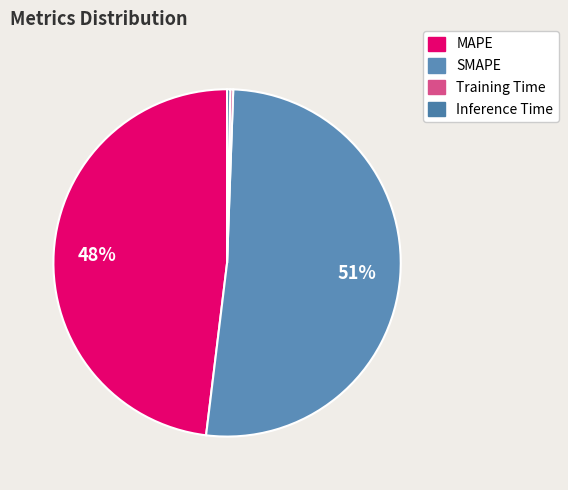

Is Training Time the majority of the pie?

No